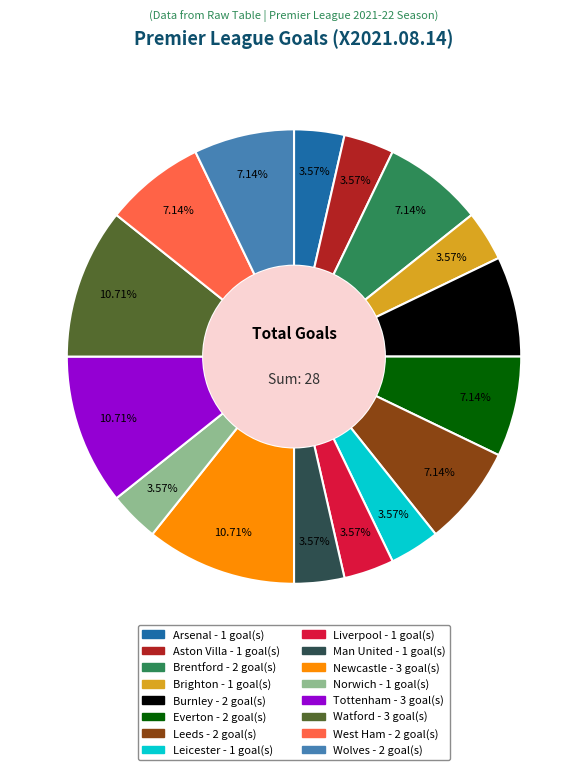

How many segments does this pie chart have?

16